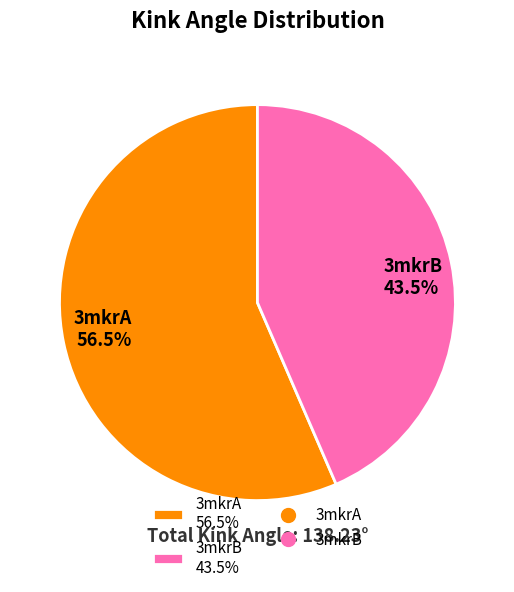

To the nearest percent, what is the combined percentage of 3mkrB and 3mkrA?

100%